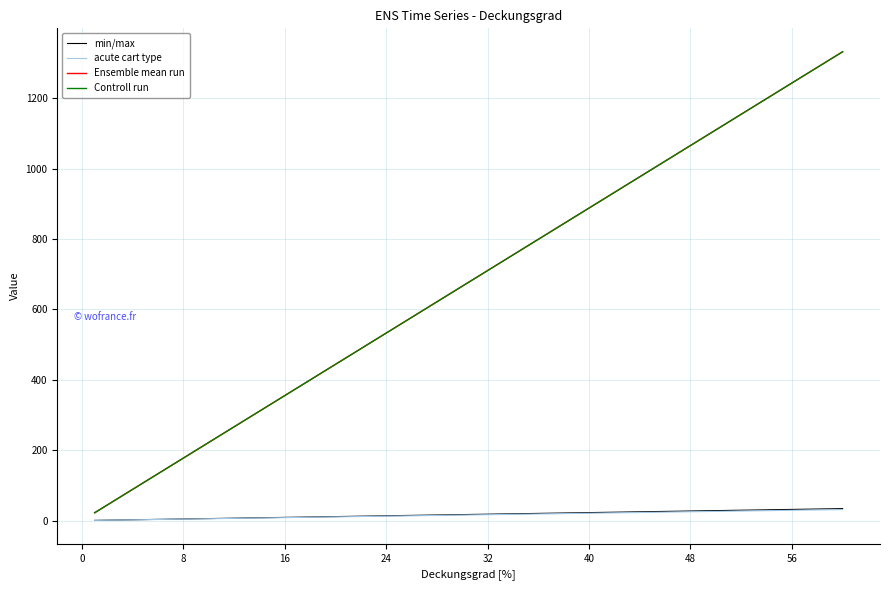

What is the difference between the maximum and second lowest values in the Controll run series?

1287.3